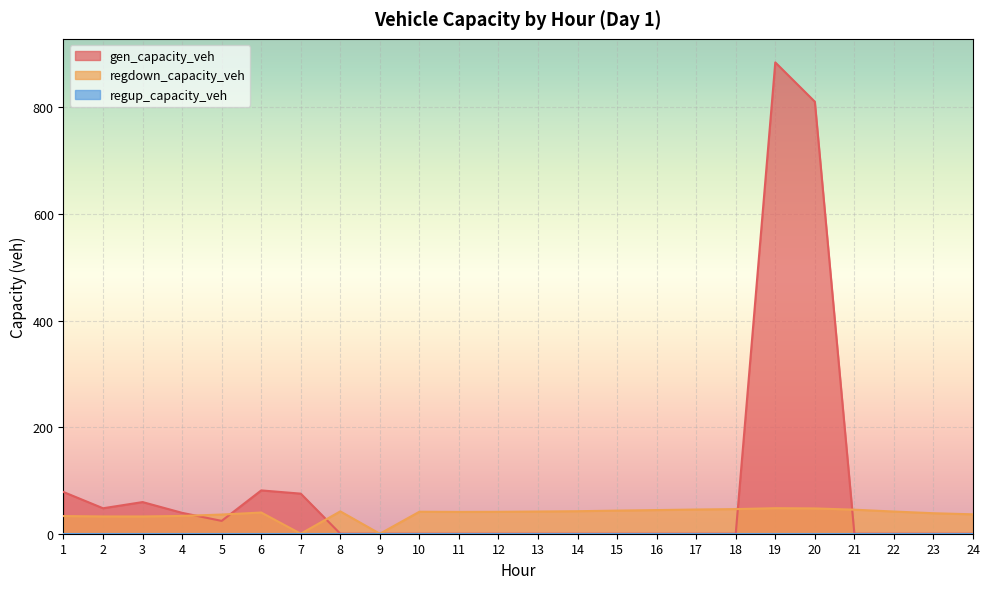

Which series changed the most between 9 and 17?

regdown_capacity_veh